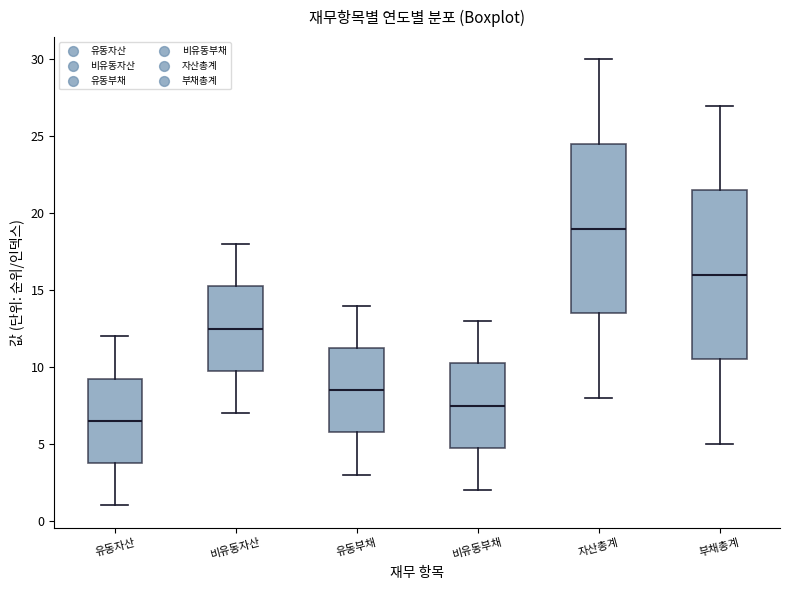

Which box has the highest median line?

자산총계